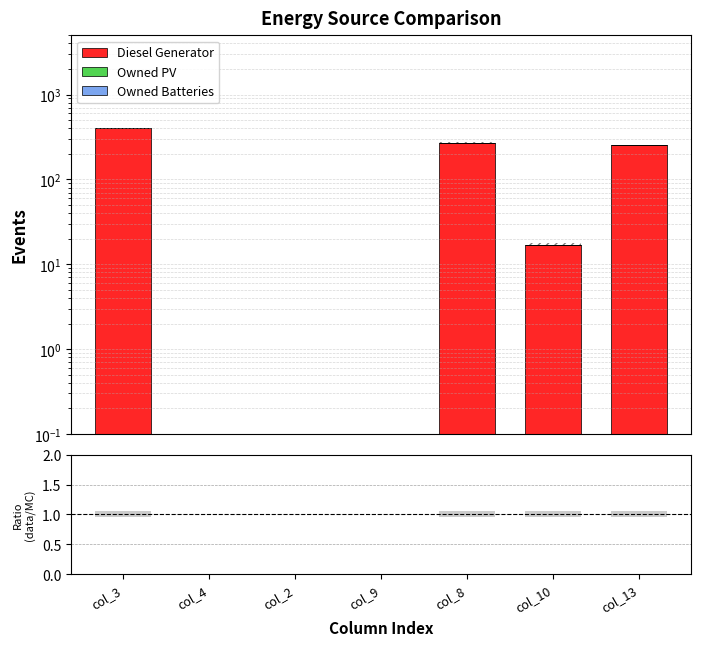

At which category does the chart reach its peak across all series?

col_3